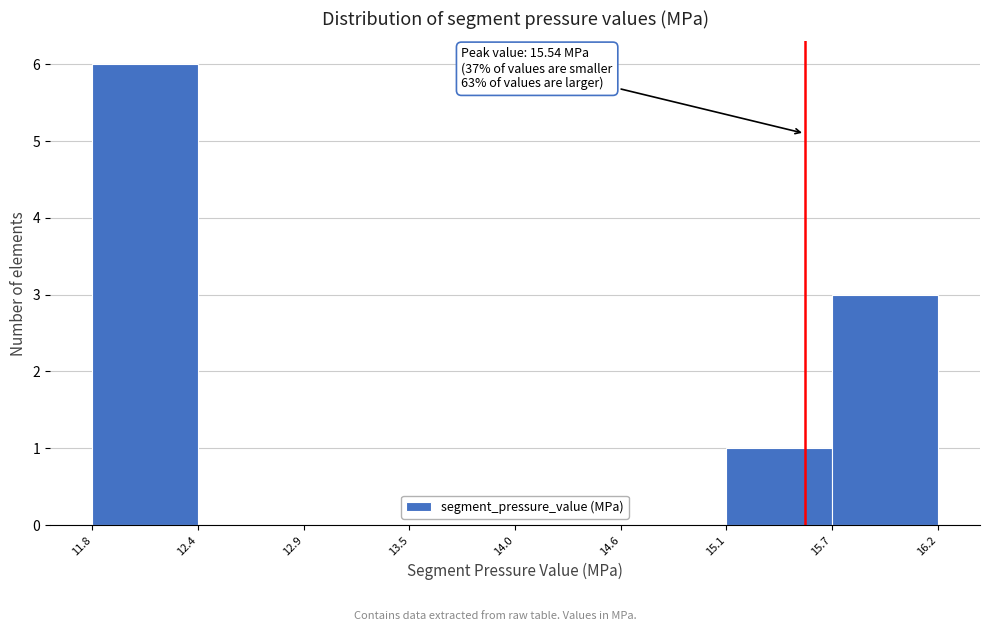

Which range on the x-axis has the tallest bar?

11.8 to 12.4